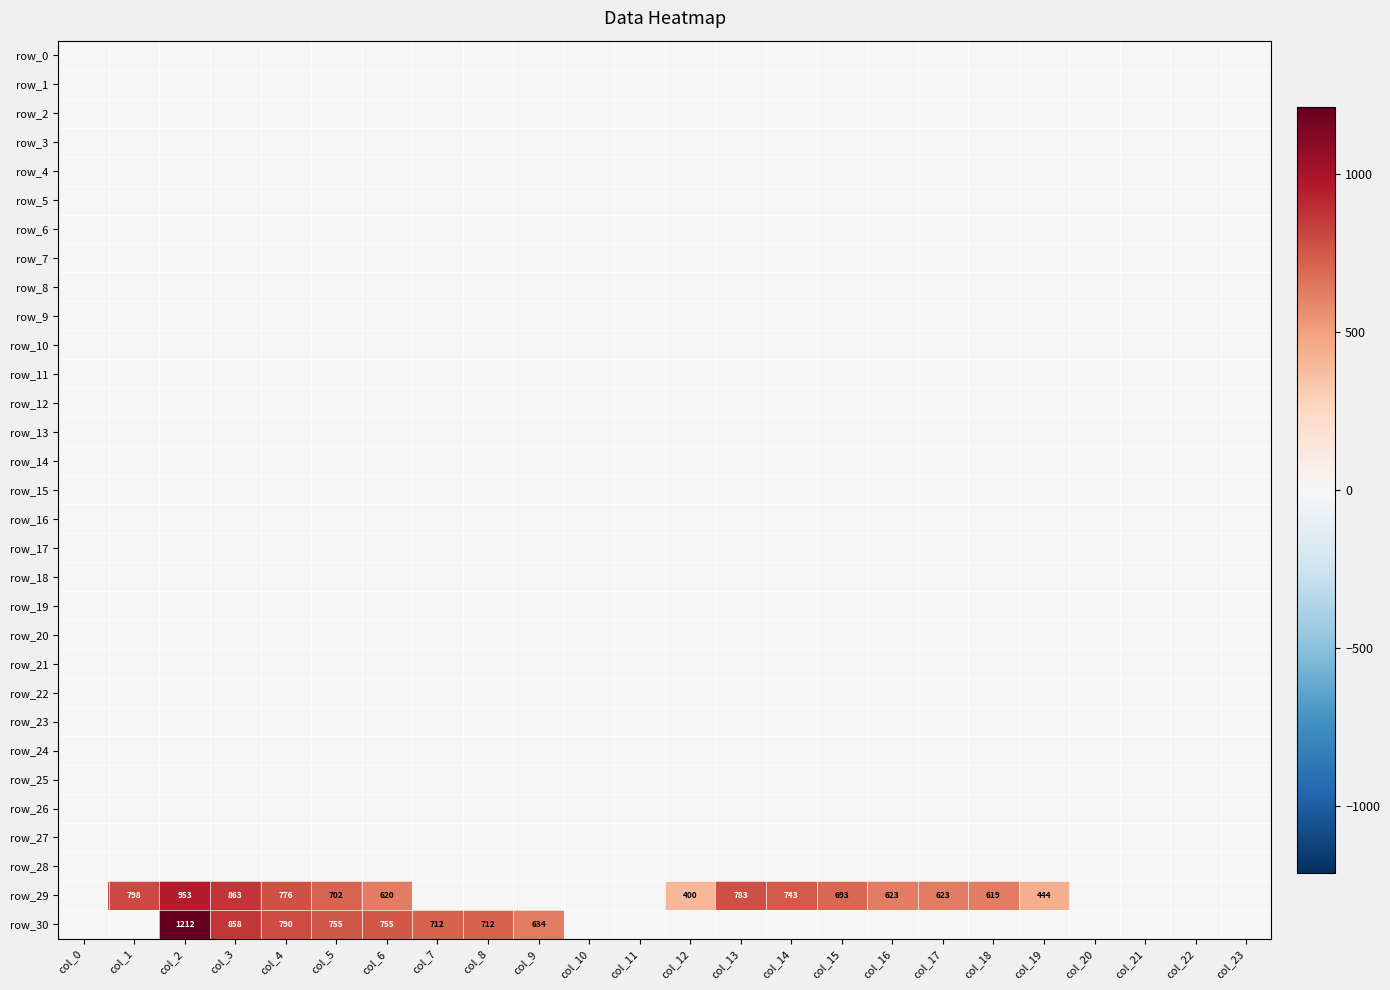

What is the greatest value displayed?

1212